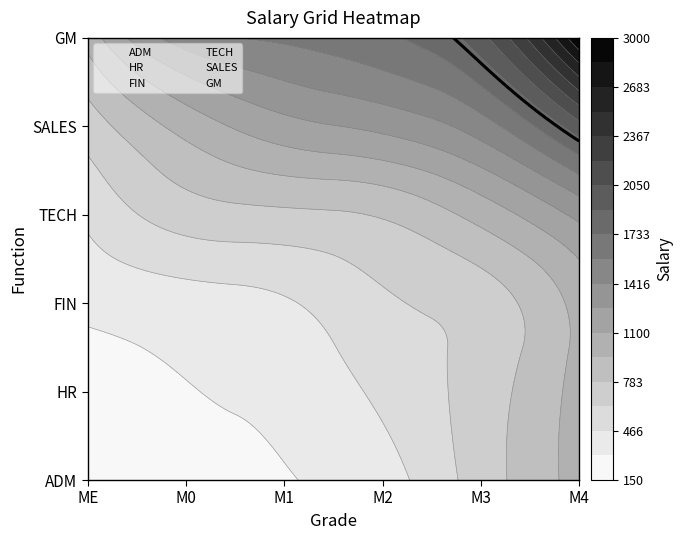

Rank the categories by SALES value from lowest to highest.

ME, M0, M1, M2, M3, M4